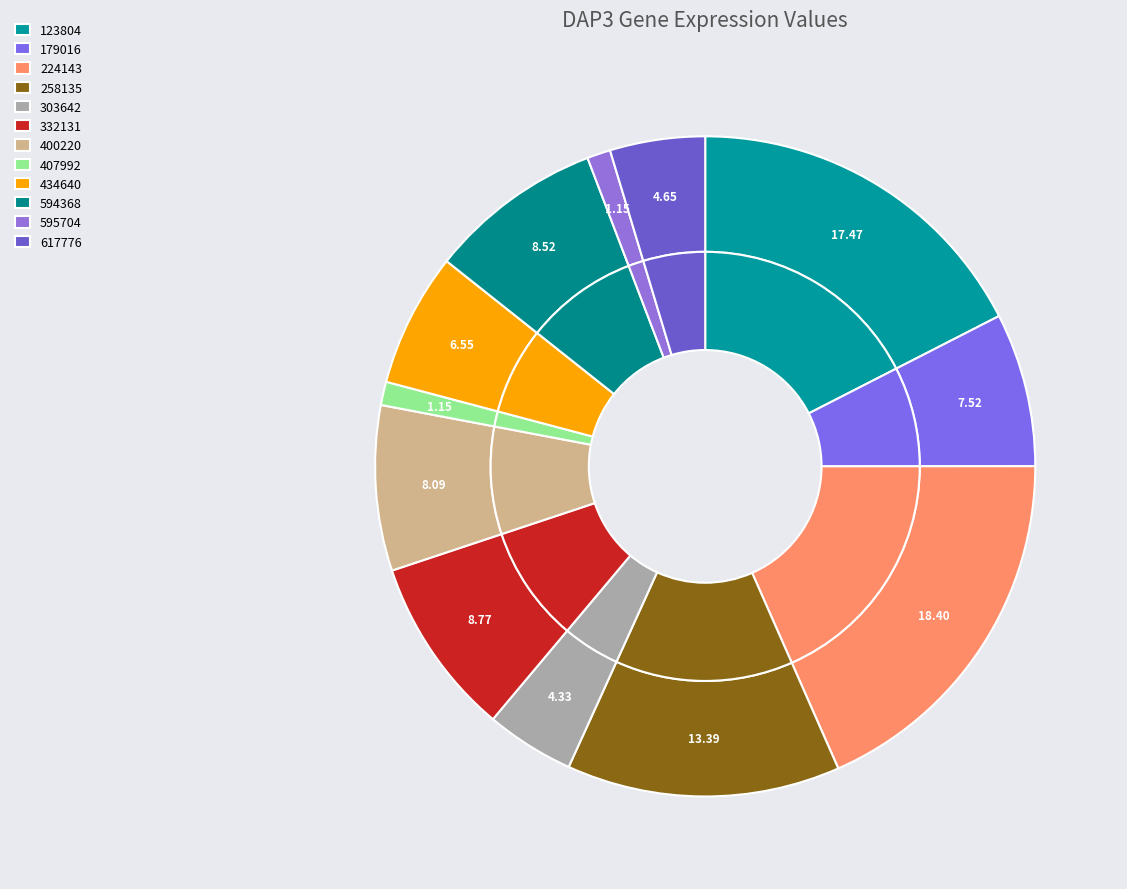

To the nearest percent, what percentage of the pie is 617776?

5%